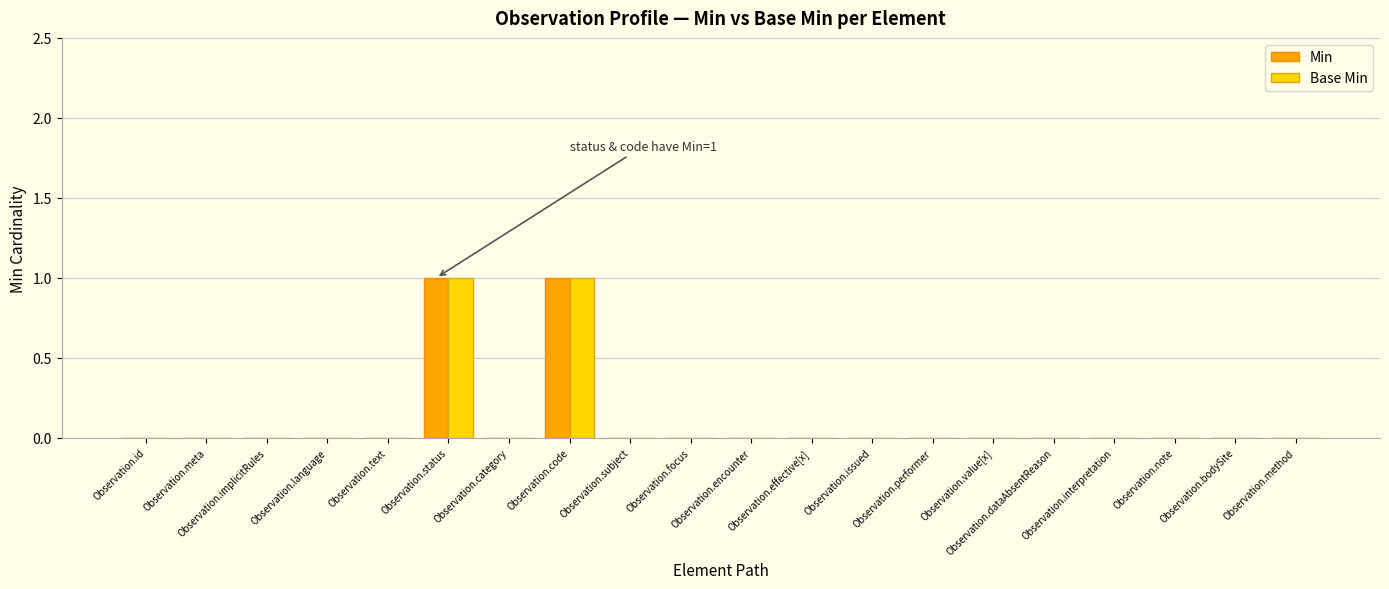

Reading right to left, what are all the values shown in this chart?

Min: Observation.method=0	Observation.bodySite=0	Observation.note=0	Observation.interpretation=0	Observation.dataAbsentReason=0	Observation.value[x]=0	Observation.performer=0	Observation.issued=0	Observation.effective[x]=0	Observation.encounter=0	Observation.focus=0	Observation.subject=0	Observation.code=1	Observation.category=0	Observation.status=1	Observation.text=0	Observation.language=0	Observation.implicitRules=0	Observation.meta=0	Observation.id=0
Base Min: Observation.method=0	Observation.bodySite=0	Observation.note=0	Observation.interpretation=0	Observation.dataAbsentReason=0	Observation.value[x]=0	Observation.performer=0	Observation.issued=0	Observation.effective[x]=0	Observation.encounter=0	Observation.focus=0	Observation.subject=0	Observation.code=1	Observation.category=0	Observation.status=1	Observation.text=0	Observation.language=0	Observation.implicitRules=0	Observation.meta=0	Observation.id=0